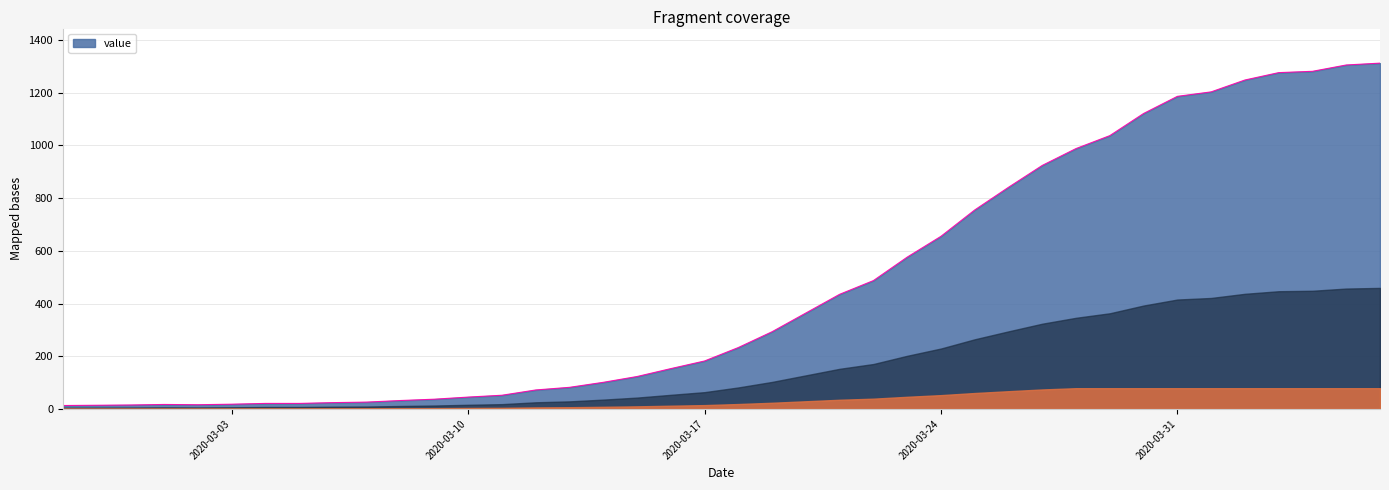

What is the maximum value shown in the chart?

1312